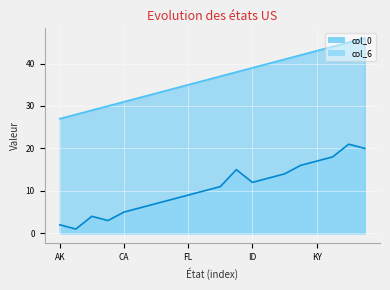

What is the difference between the second highest and minimum values in the col_6 series?

19